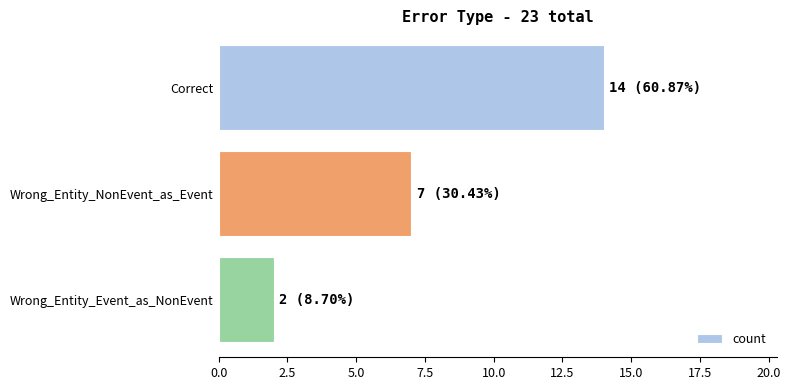

Is it true that the value at Wrong_Entity_NonEvent_as_Event is 7?

True